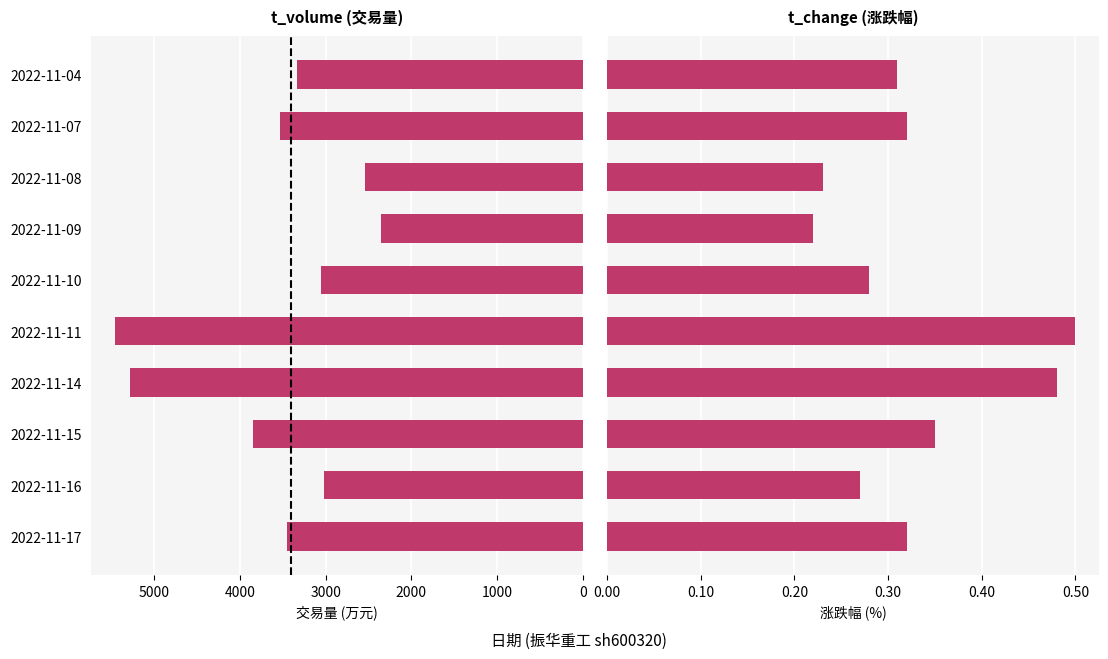

Reading left to right, extract all data points from this chart.

t_volume: 3447.0	3020.0	3844.0	5286.0	5462.0	3049.0	2353.0	2542.0	3534.0	3338.0
t_change: 0.3	0.3	0.3	0.5	0.5	0.3	0.2	0.2	0.3	0.3